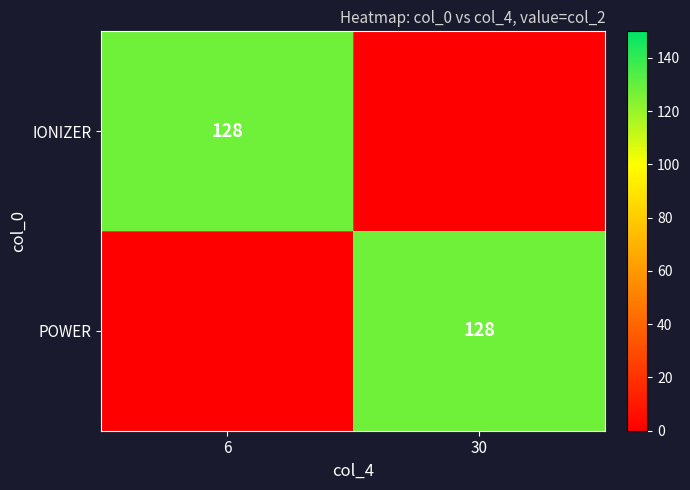

The IONIZER series shows 192 at 6. True or false?

False